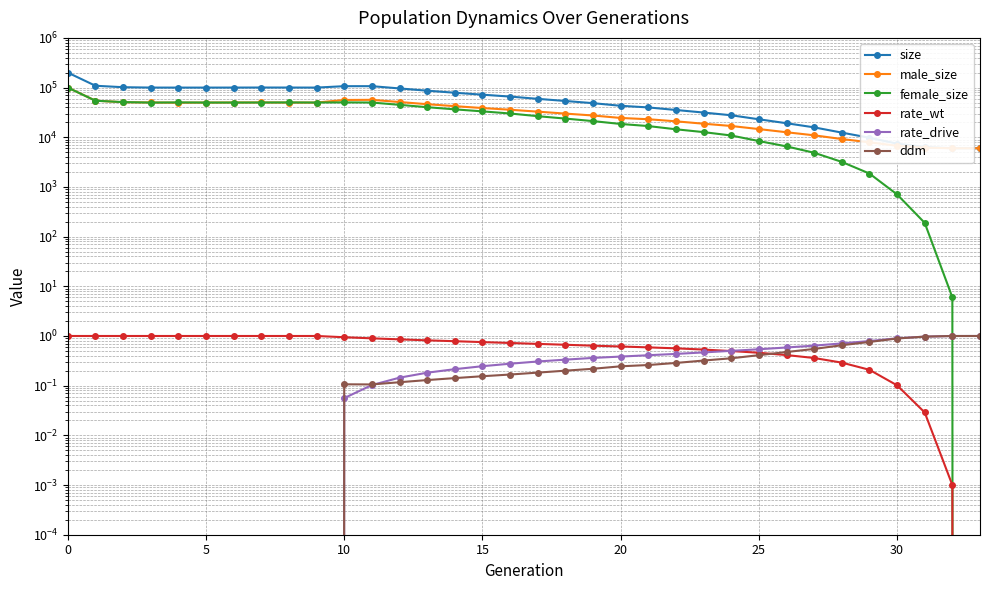

Reading left to right, transcribe all the data shown in this chart.

size: 200016.0	108777.0	101697.0	99985.0	99883.0	99886.0	99992.0	100212.0	100120.0	99912.0	106638.0	106685.0	96096.0	86560.0	78701.0	71915.0	65884.0	59314.0	53696.0	48547.0	42970.0	39844.0	35397.0	31415.0	27709.0	22993.0	19158.0	15815.0	12400.0	9773.0	7448.0	6365.0	6012.0	6000.0
male_size: 100124.0	54451.0	50685.0	50084.0	49595.0	49925.0	50027.0	50153.0	49884.0	49906.0	56313.0	56667.0	51163.0	46273.0	42257.0	38725.0	35811.0	32764.0	29932.0	27412.0	24458.0	23048.0	20929.0	18725.0	16860.0	14609.0	12610.0	10940.0	9207.0	7913.0	6741.0	6176.0	6006.0	6000.0
female_size: 99892.0	54326.0	51012.0	49901.0	50288.0	49961.0	49965.0	50059.0	50236.0	50006.0	50325.0	50018.0	44933.0	40287.0	36444.0	33190.0	30073.0	26550.0	23764.0	21135.0	18512.0	16796.0	14468.0	12690.0	10849.0	8384.0	6548.0	4875.0	3193.0	1860.0	707.0	189.0	6.0	0.0
rate_wt: 1.0	1.0	1.0	1.0	1.0	1.0	1.0	1.0	1.0	1.0	0.9	0.9	0.9	0.8	0.8	0.8	0.7	0.7	0.7	0.6	0.6	0.6	0.6	0.5	0.5	0.5	0.4	0.4	0.3	0.2	0.1	0.0	0.0	0.0
rate_drive: 0.0	0.0	0.0	0.0	0.0	0.0	0.0	0.0	0.0	0.0	0.1	0.1	0.1	0.2	0.2	0.2	0.3	0.3	0.3	0.4	0.4	0.4	0.4	0.5	0.5	0.5	0.6	0.6	0.7	0.8	0.9	1.0	1.0	1.0
ddm: 0.0	0.0	0.0	0.0	0.0	0.0	0.0	0.0	0.0	0.0	0.1	0.1	0.1	0.1	0.1	0.2	0.2	0.2	0.2	0.2	0.2	0.3	0.3	0.3	0.4	0.4	0.5	0.5	0.7	0.8	0.9	1.0	1.0	1.0